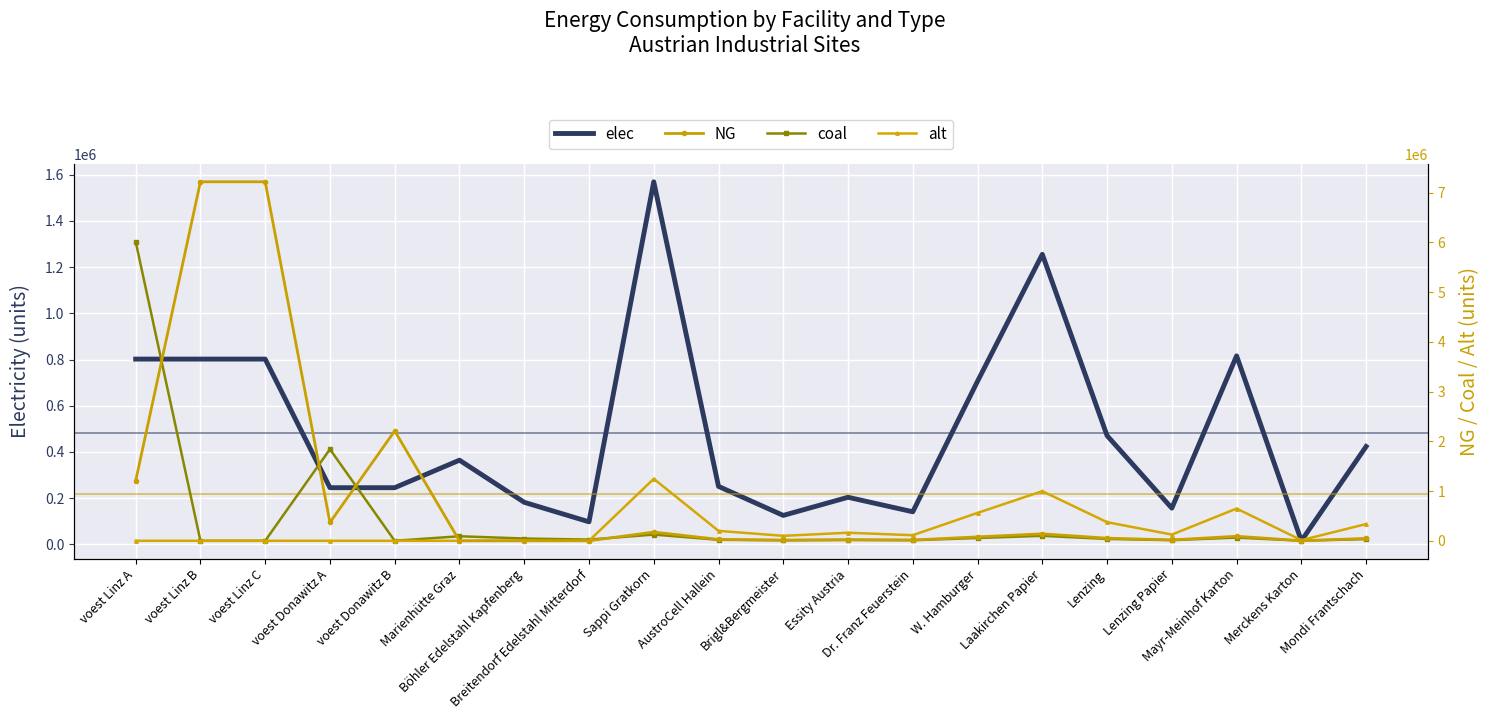

At which label is coal closest to 3006918?

voest Donawitz A